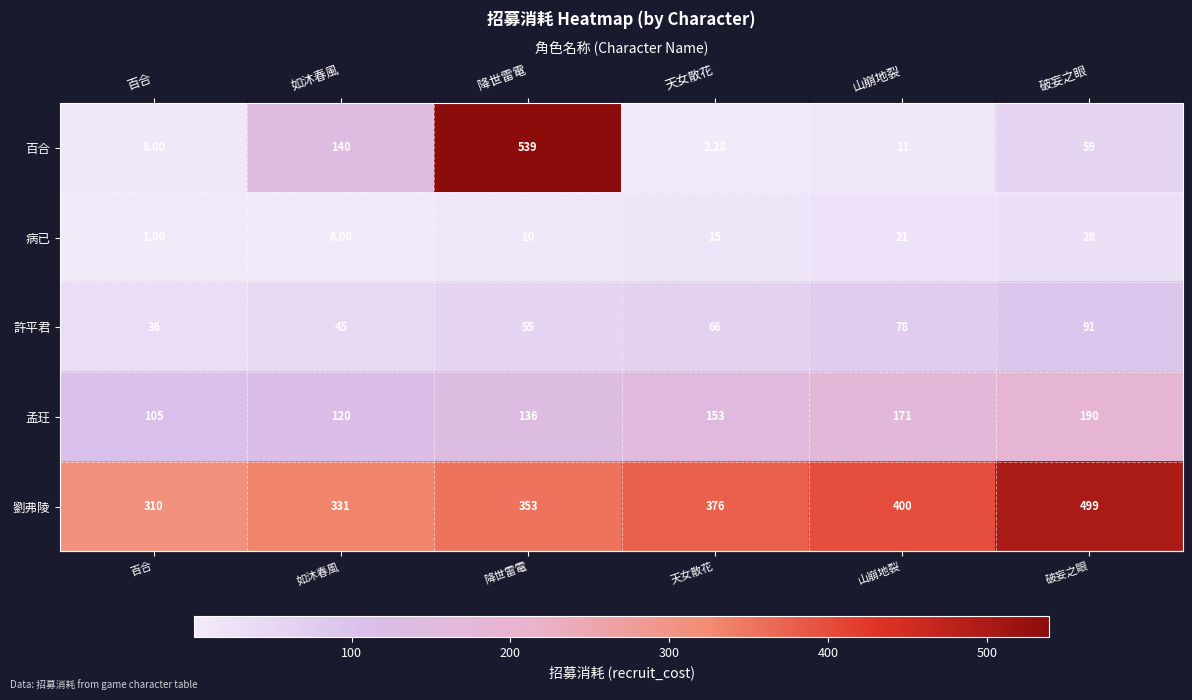

Which label corresponds to the smallest value in the chart?

百合